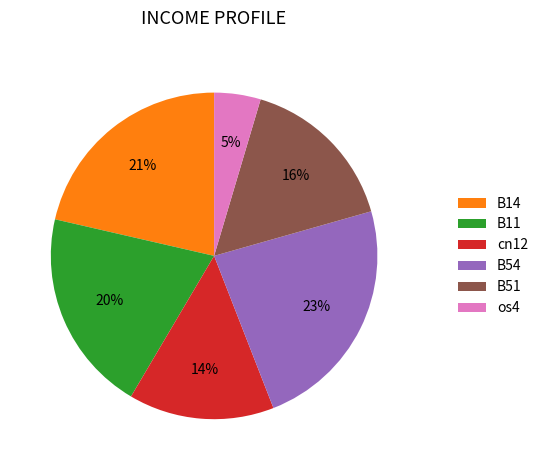

Count the number of slices in the pie.

6